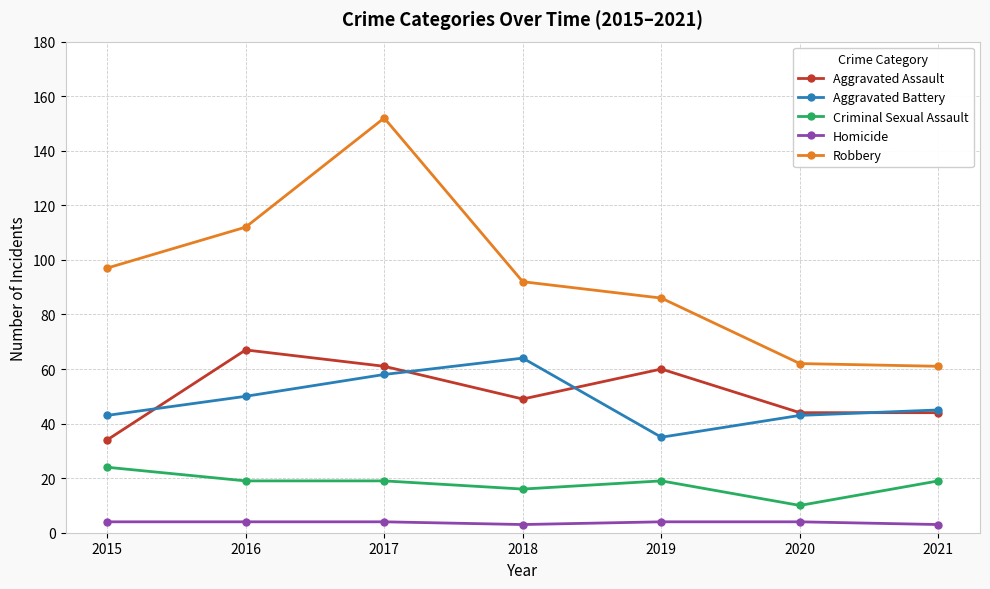

True or false: Aggravated Assault has more than 1 interior local peaks.

True